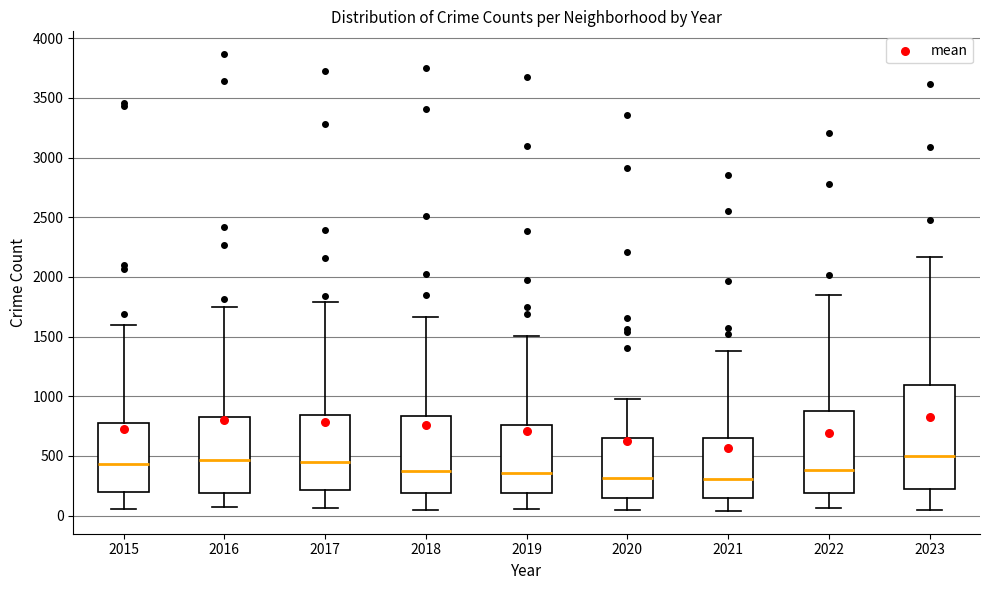

Where does the lower whisker of the box at x = 2015 end on the y-axis? The values are not printed on the chart, so give them approximately, as read against the axis.

50